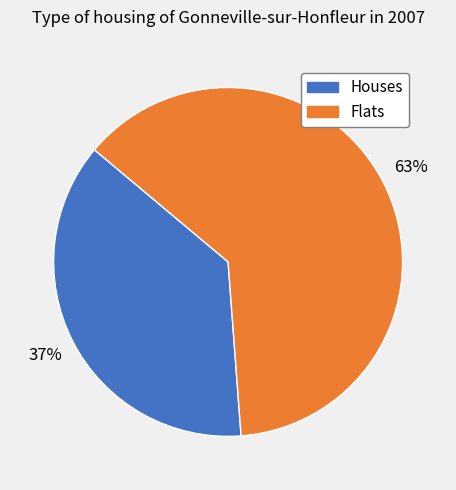

Does any single category account for the majority?

Yes